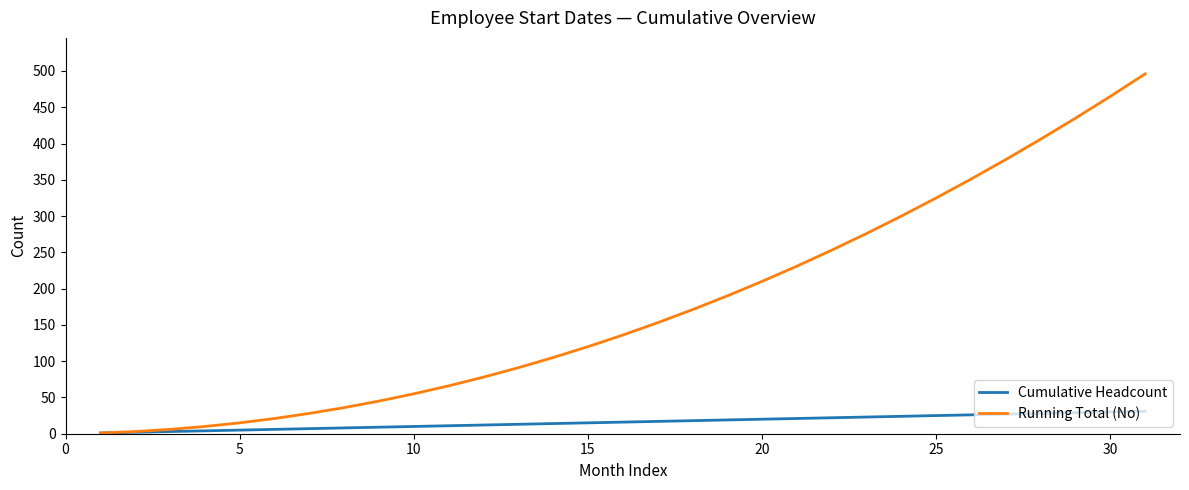

What is the average value of the Cumulative Headcount series?

16